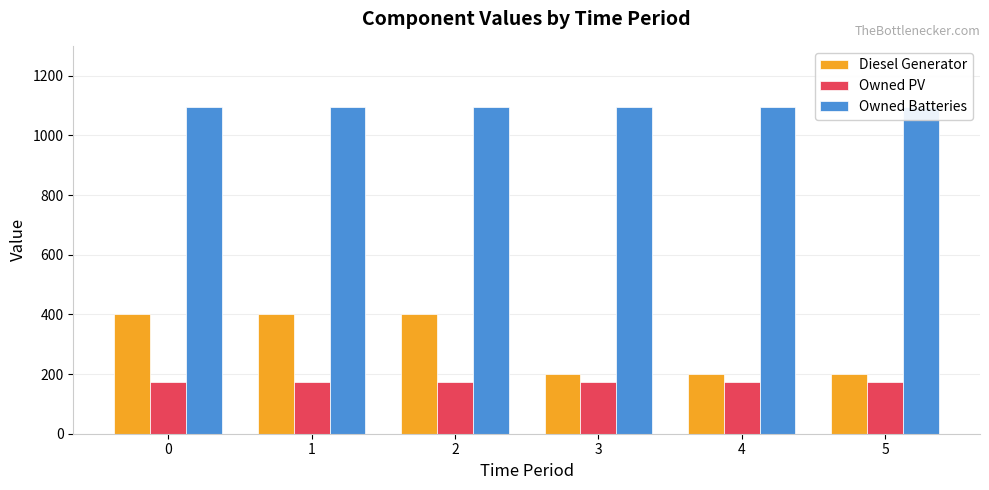

What is the difference between the highest and lowest values at 4?

919